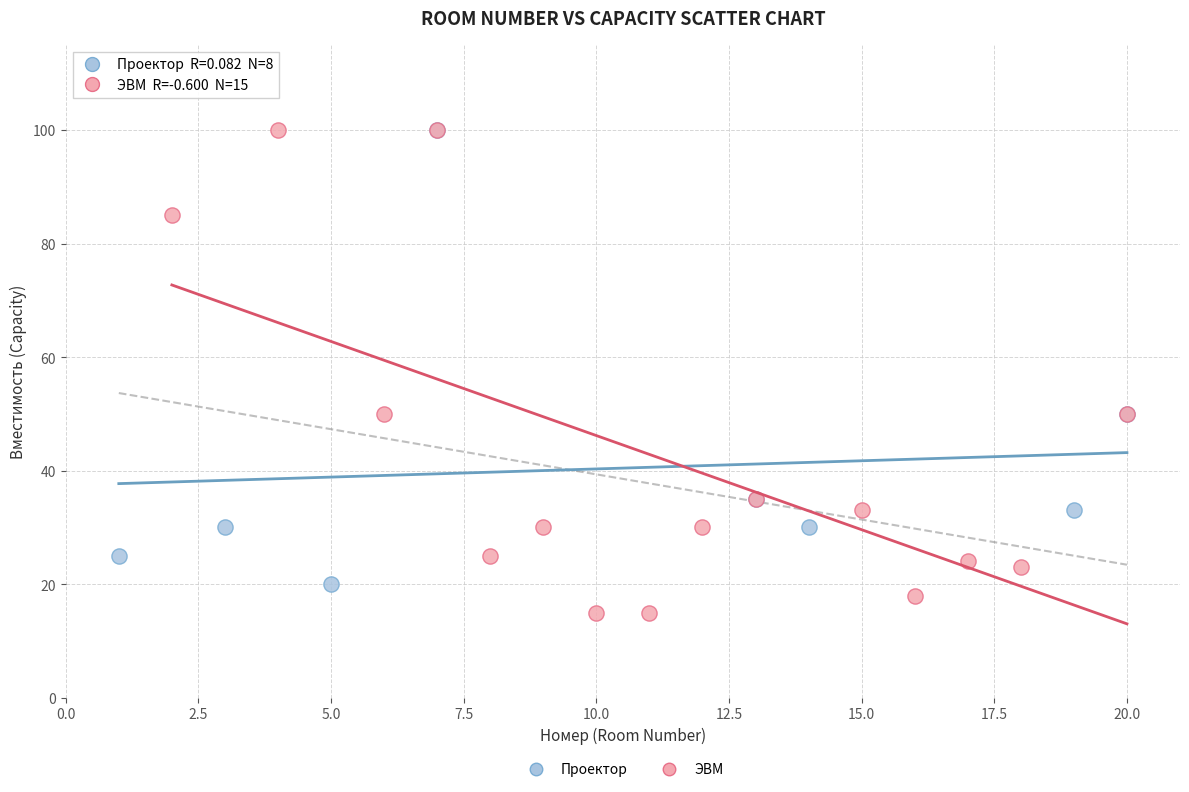

What are all the series names shown in the legend?

Проектор, ЭВМ